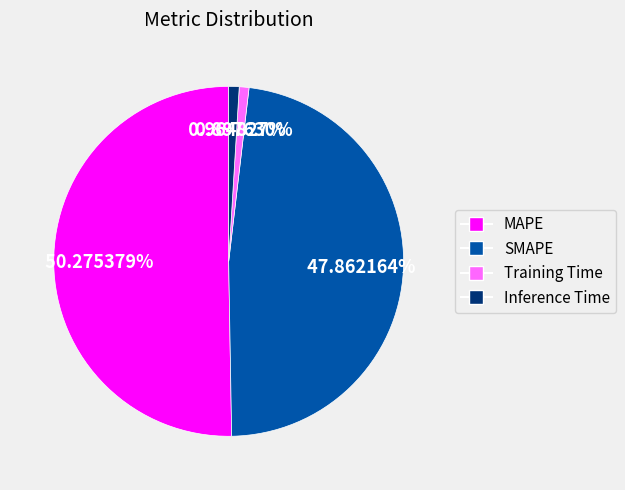

True or false: Training Time accounts for 1% of the total.

True